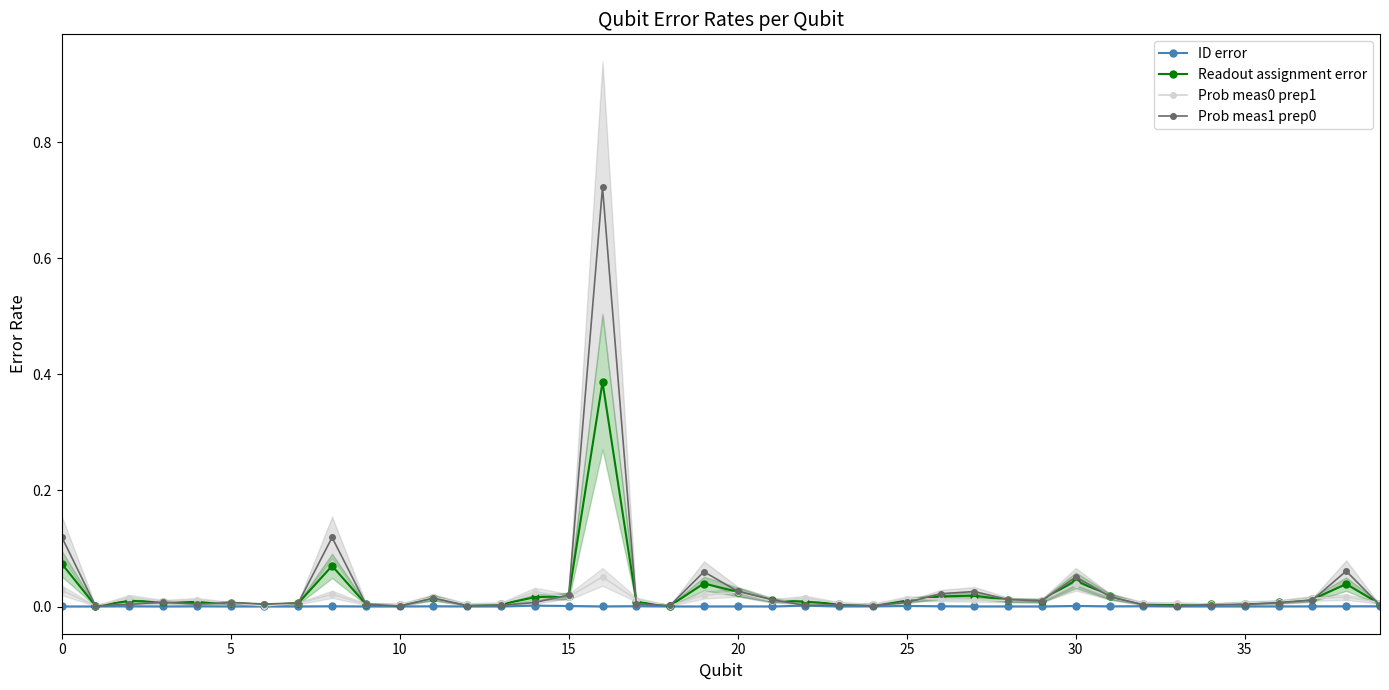

What is the difference between the Prob meas1 prep0 values at 17 and 38?

0.1